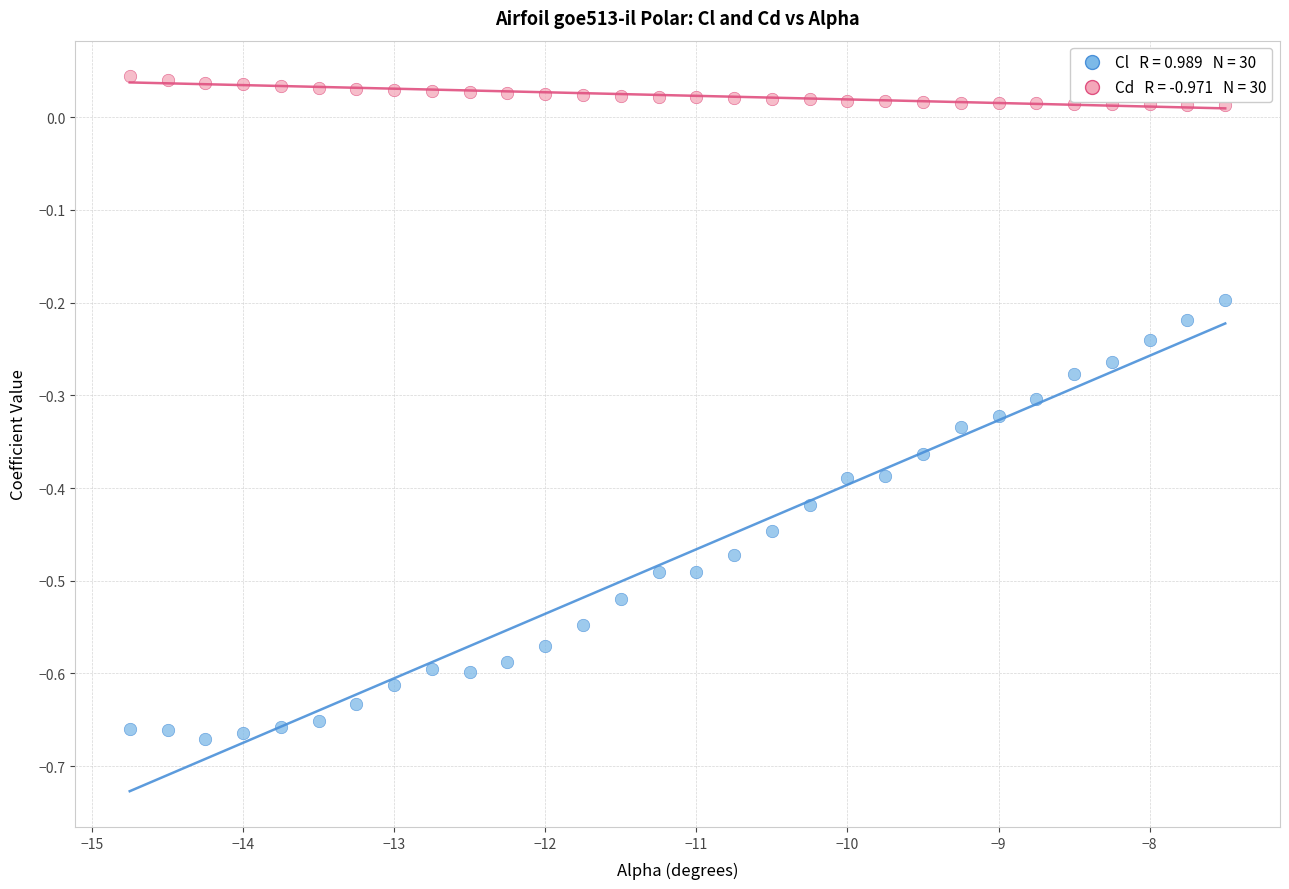

Across all data points, what is the range of Y values (max minus min)?

0.7